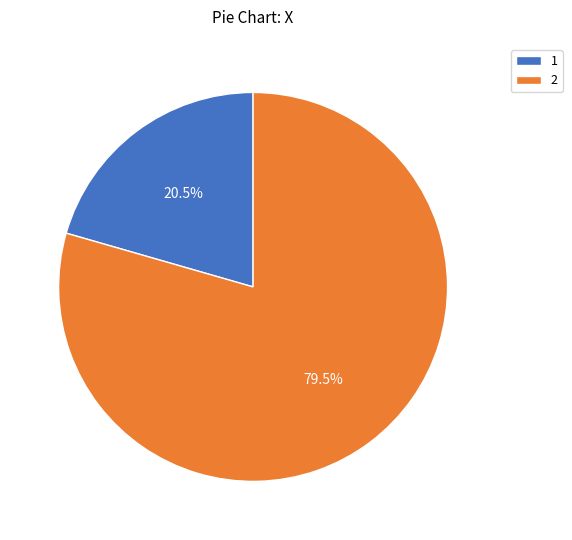

What is the smallest slice in the pie chart?

1